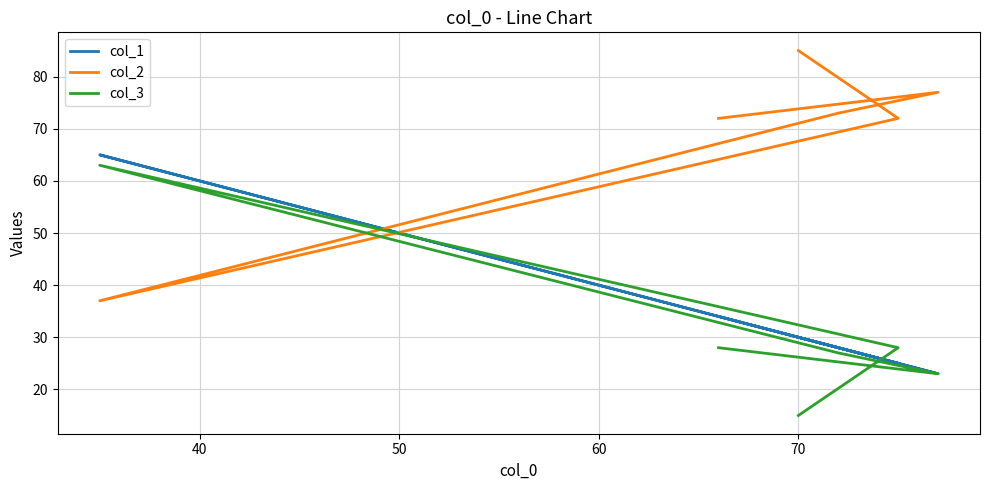

True or false: col_3 and col_1 cross at least once.

True